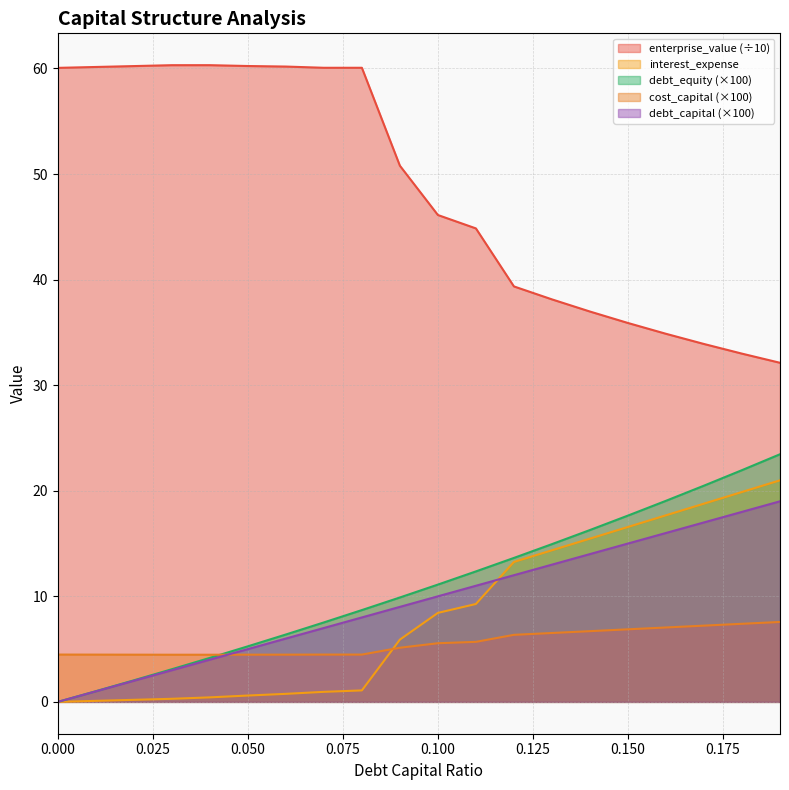

What is the value of the debt_equity point at the 12th from the left?

12.4